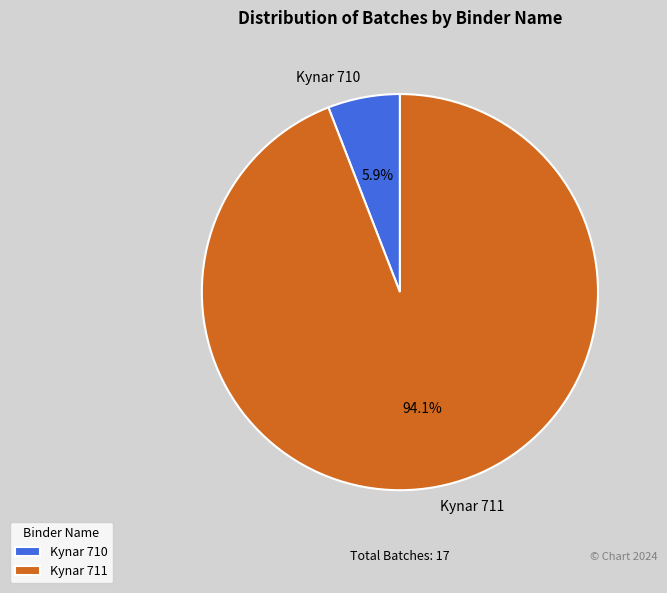

Is it true that Kynar 710 is 6% of the pie?

True